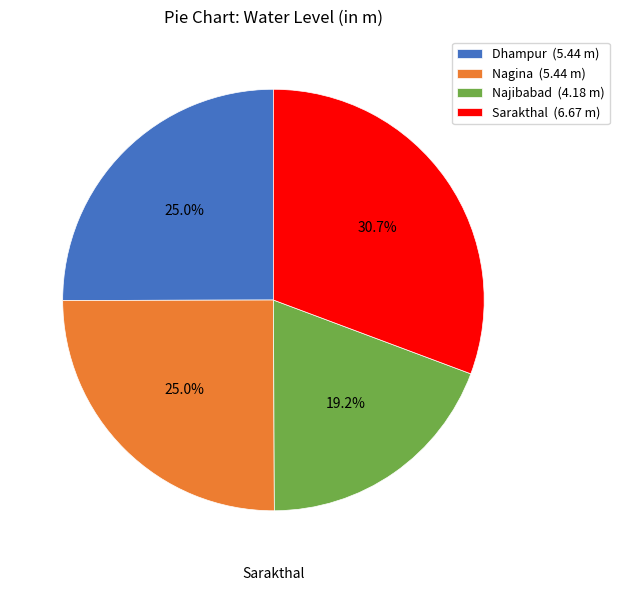

What portion of the pie excludes Najibabad?

80.8%